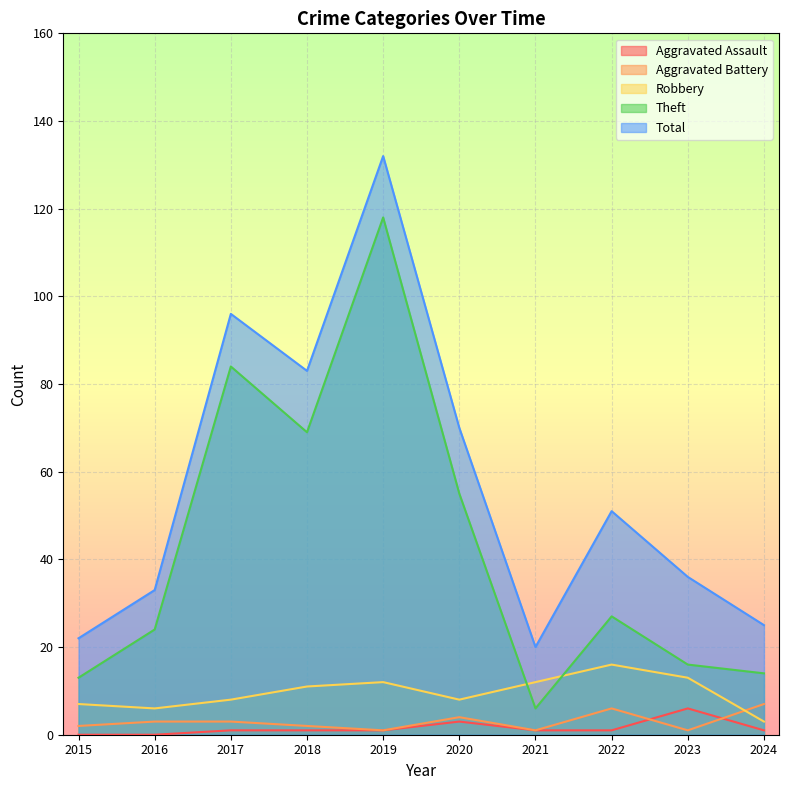

Reading right to left, what are all the values shown in this chart?

Aggravated Assault: 1	6	1	1	3	1	1	1	0	0
Aggravated Battery: 7	1	6	1	4	1	2	3	3	2
Robbery: 3	13	16	12	8	12	11	8	6	7
Theft: 14	16	27	6	55	118	69	84	24	13
Total: 25	36	51	20	70	132	83	96	33	22